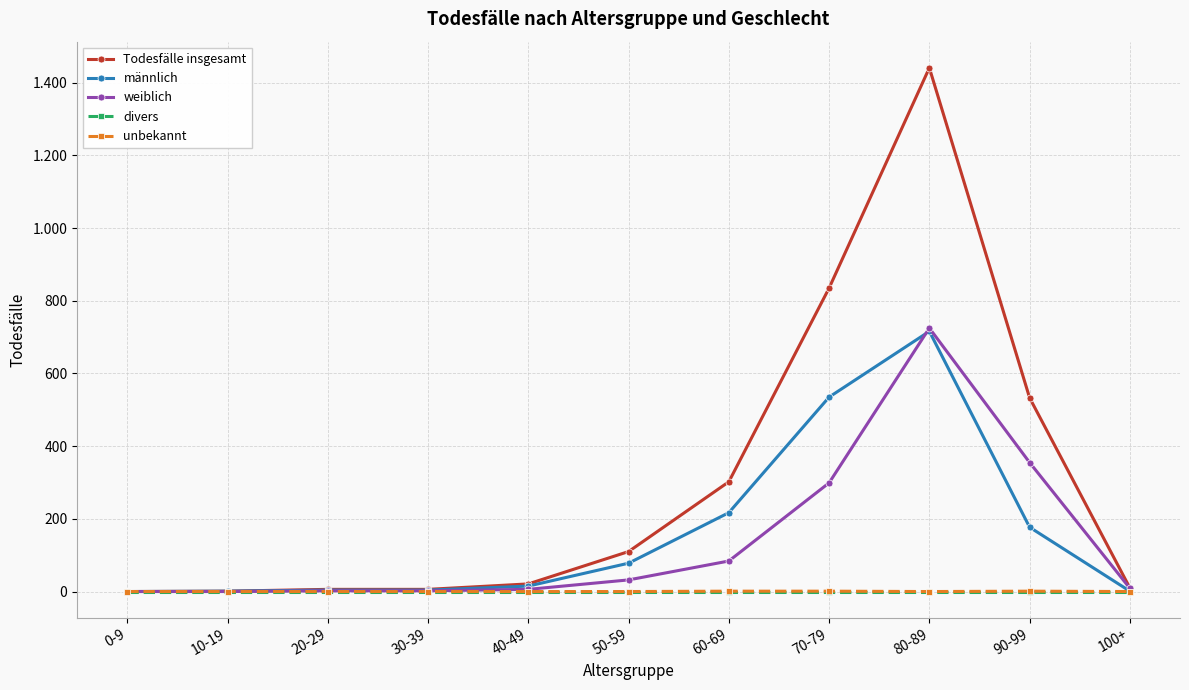

What is the label of the 9th point from the left?

80-89